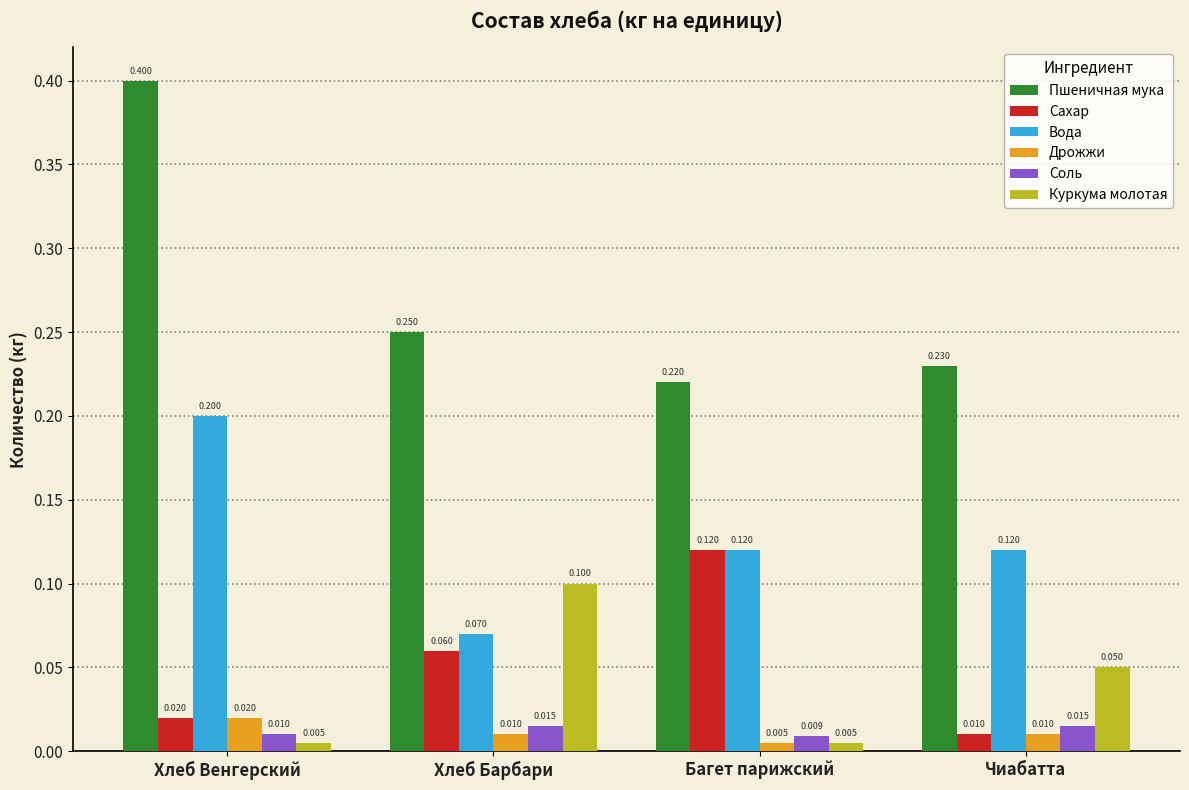

Rank the series by their maximum value, from highest to lowest.

Пшеничная мука, Вода, Сахар, Куркума молотая, Дрожжи, Соль